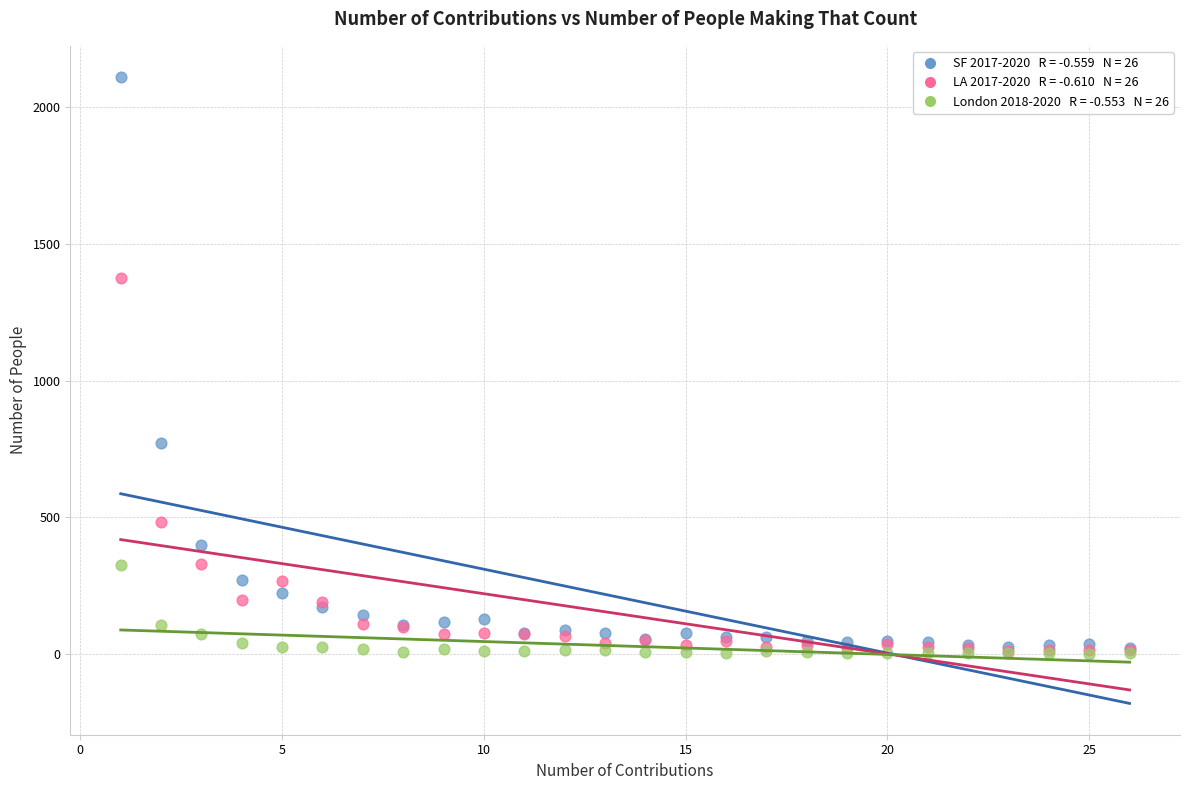

Across all series, what Y value is closest to 1056?

772